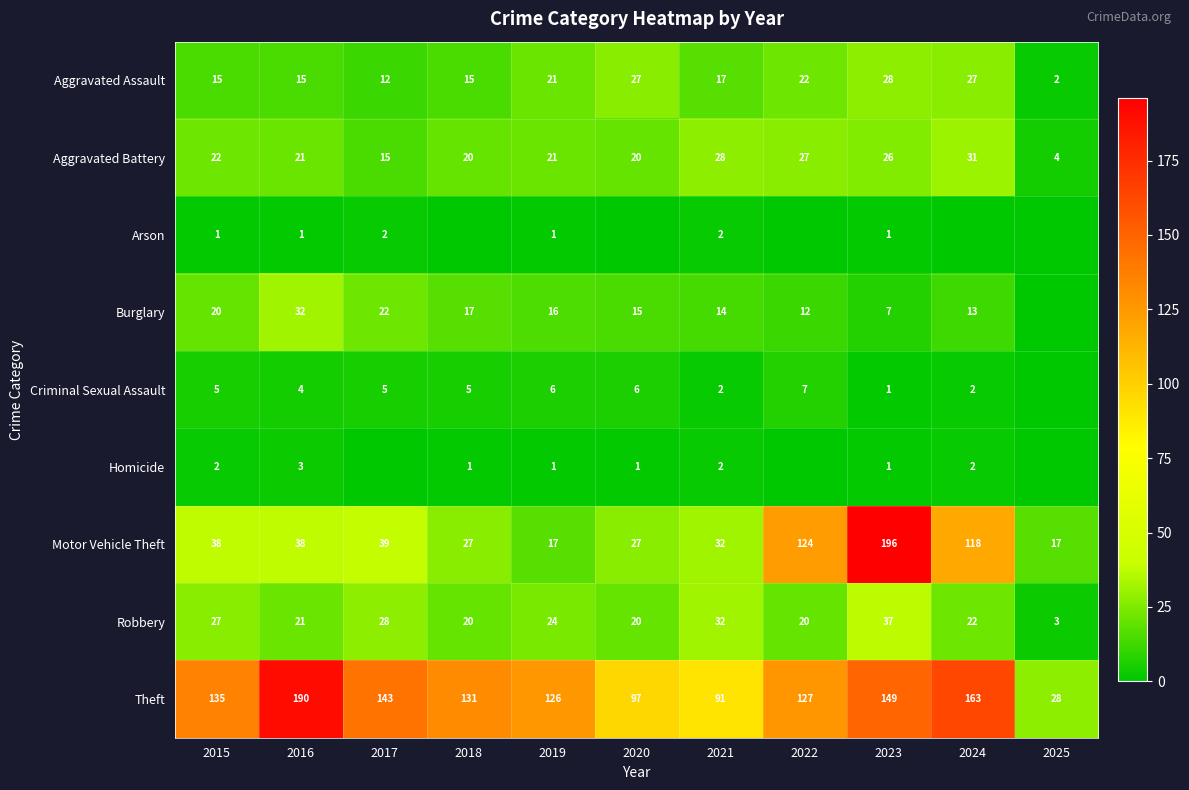

What is the difference between the maximum and second lowest values in the Robbery series?

17